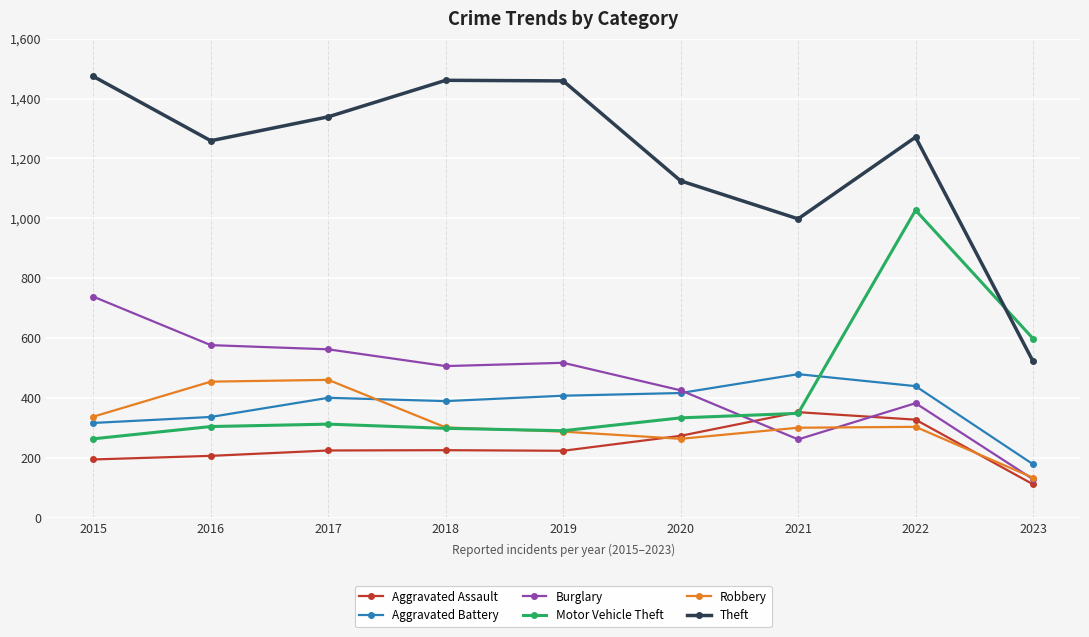

True or false: Aggravated Battery and Aggravated Assault cross at least once.

False